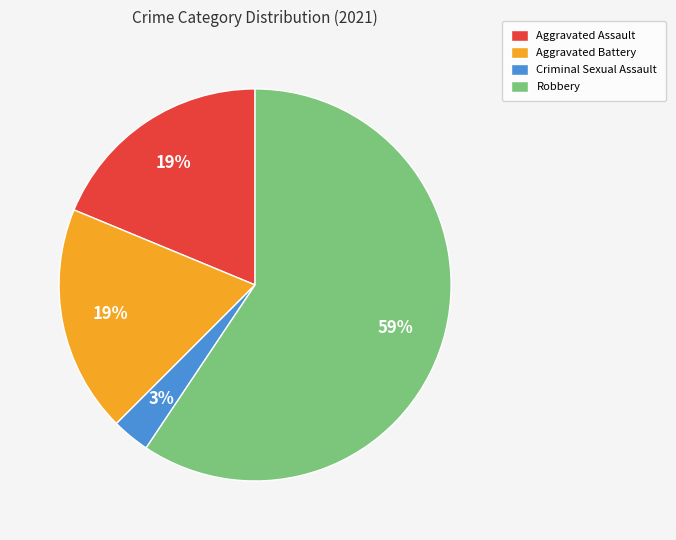

To the nearest percent, what portion does Aggravated Battery represent?

19%